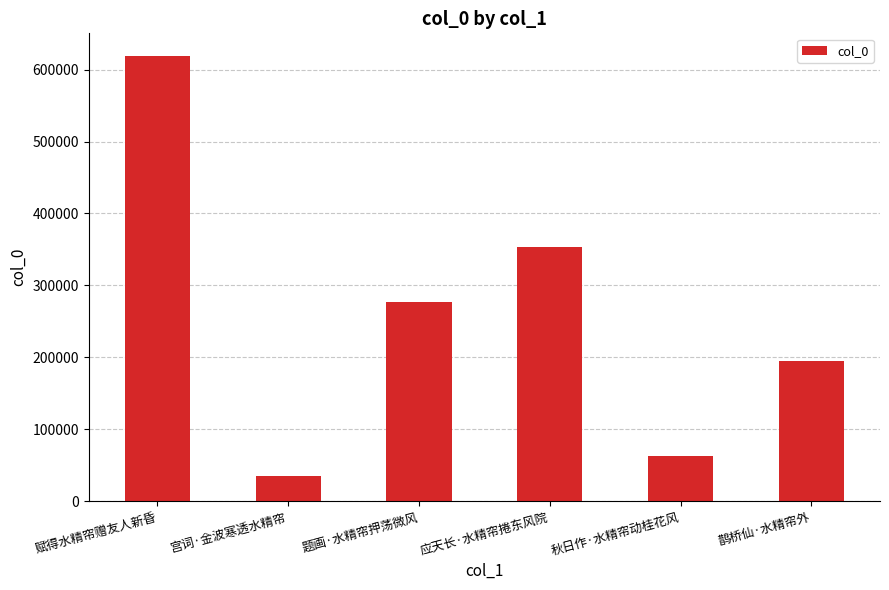

The value at 鹊桥仙·水精帘外 is 296728. True or false?

False